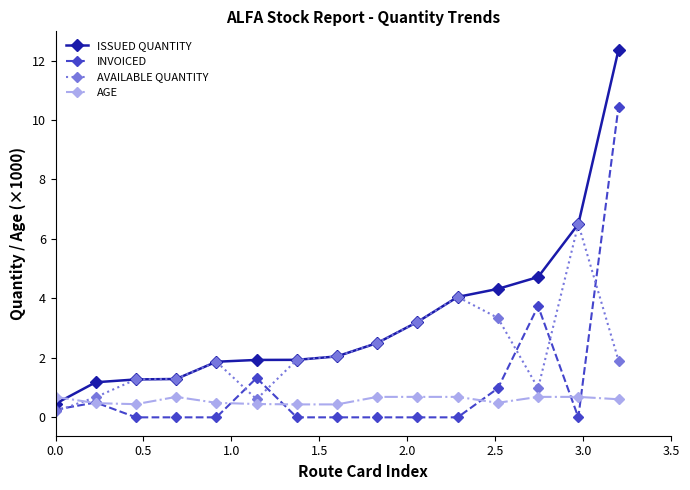

Which series has the widest spread of values?

ISSUED QUANTITY